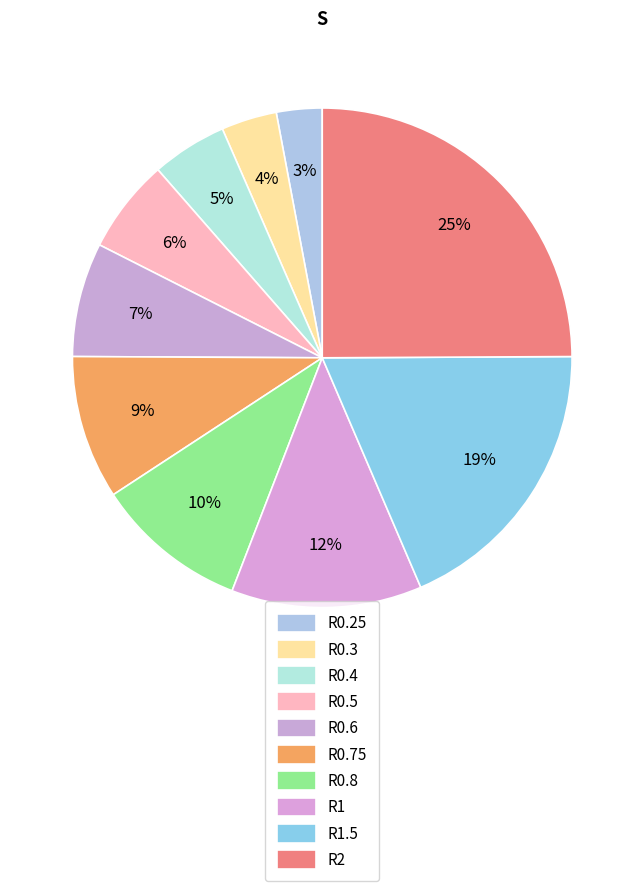

How many slices are in this pie chart?

10